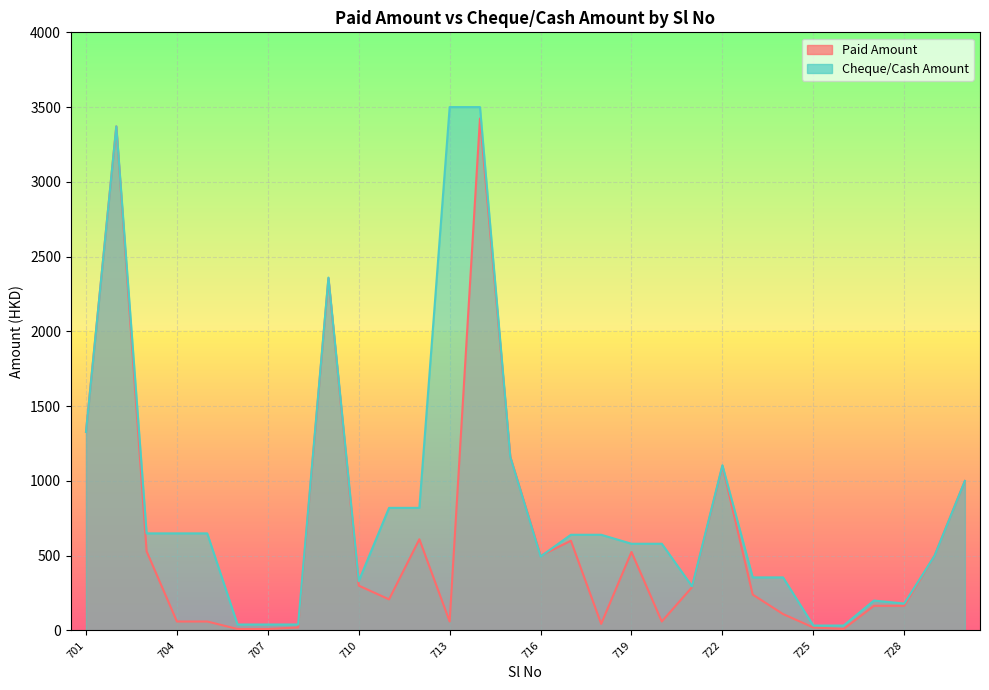

At which category is the sum across all series the highest?

714